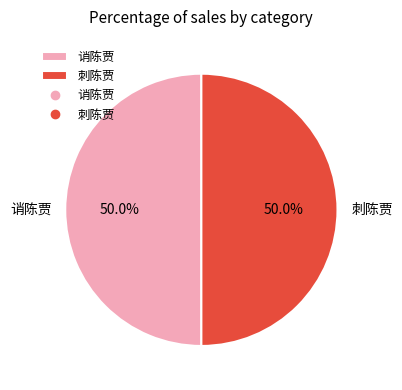

How many slices are in this pie chart?

2